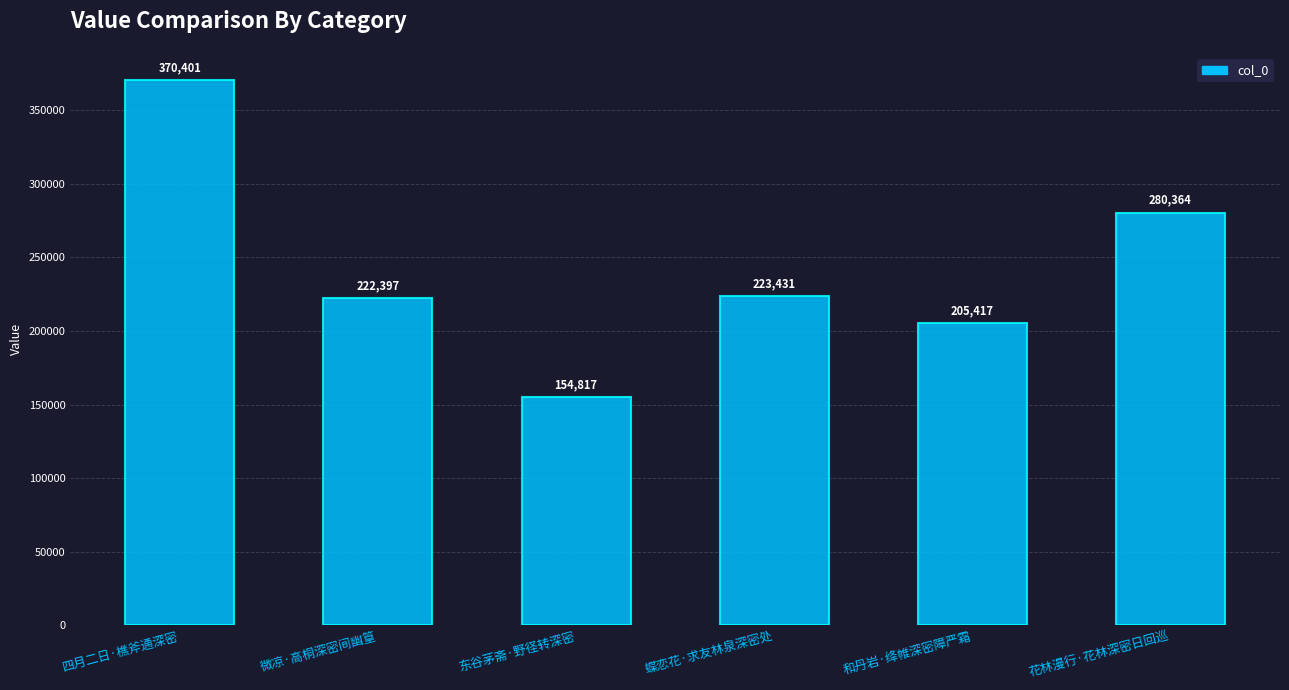

What is the minimum value shown in the chart?

154817